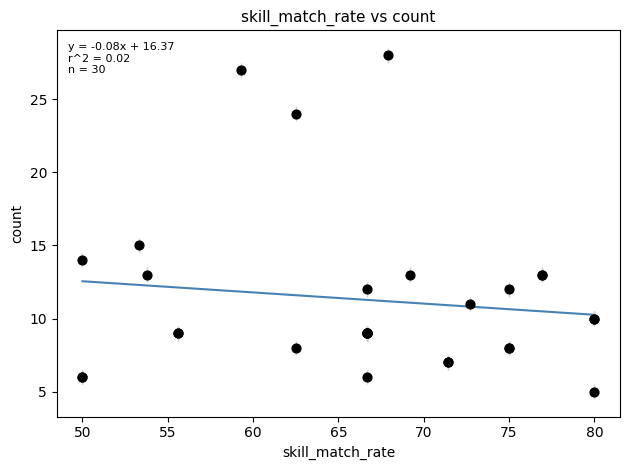

What Y value in the scatter plot is closest to 16?

15